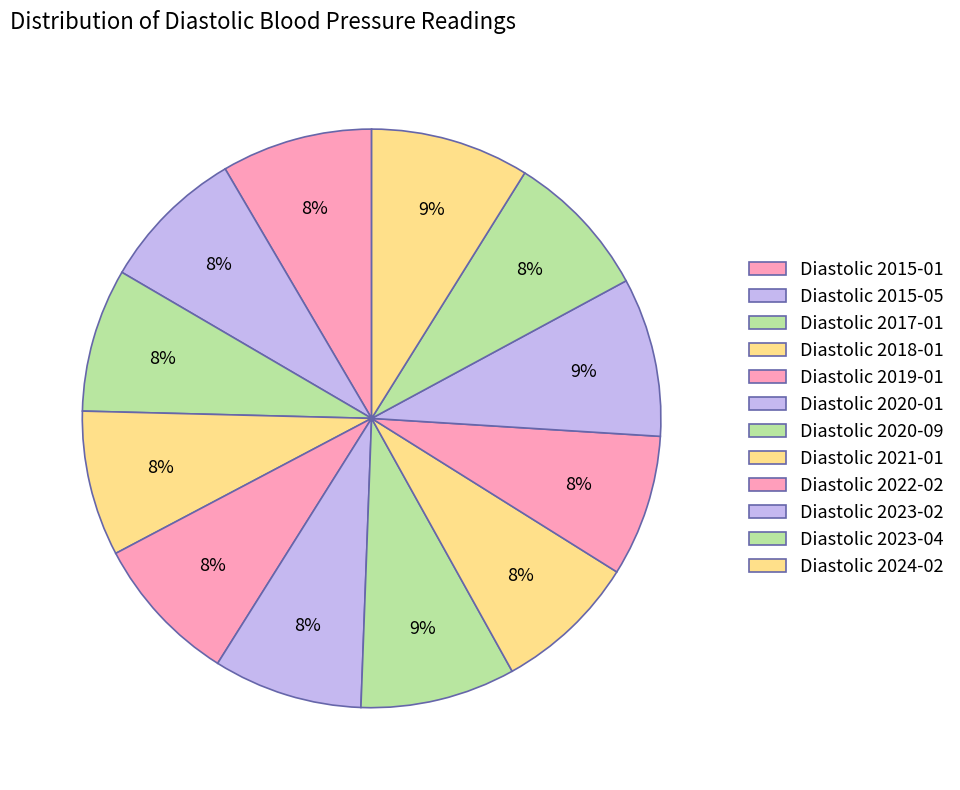

Combined, what portion of the pie is Diastolic 2023-02 and Diastolic 2021-01?

16.9%